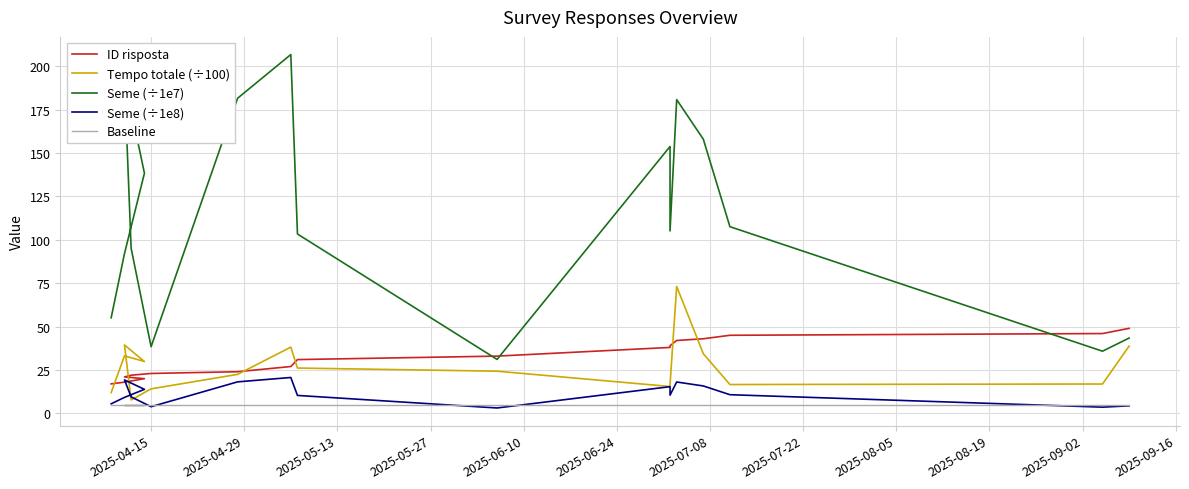

The value of ID risposta at 12 is 60.7. True or false?

False